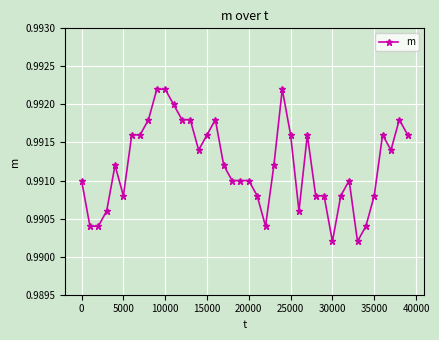

What is the sum of all values?

39.6